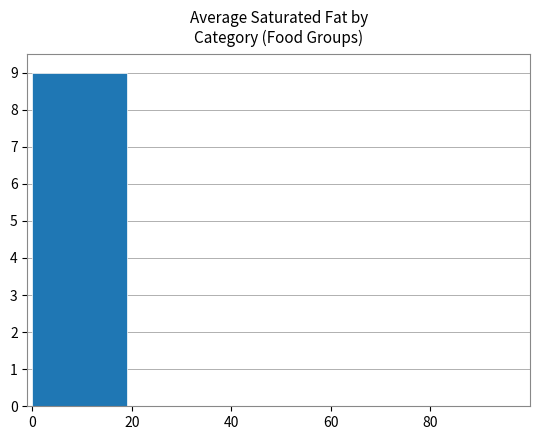

Reading left to right, extract all data points from this chart.

0=9	20=0	40=0	60=0	80=0